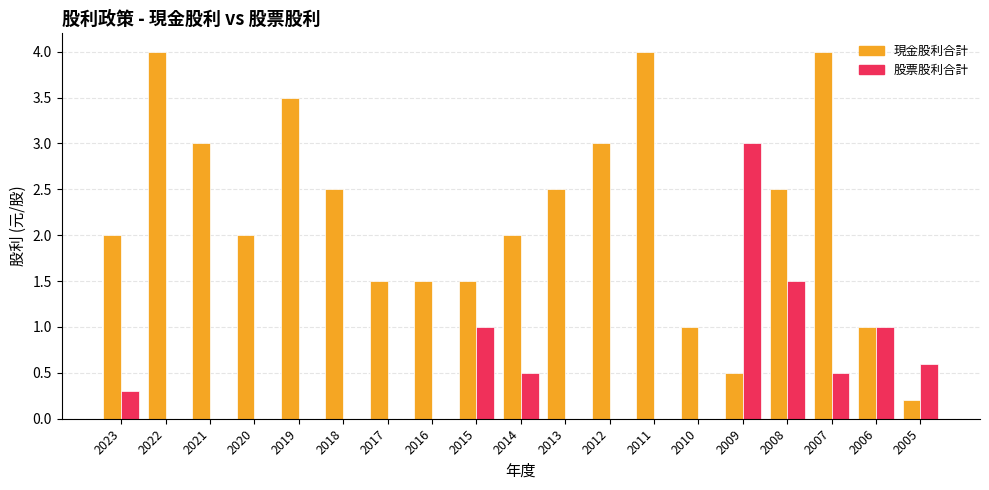

Reading right to left, extract all data points from this chart.

現金股利合計: 2005=0.2	2006=1.0	2007=4.0	2008=2.5	2009=0.5	2010=1.0	2011=4.0	2012=3.0	2013=2.5	2014=2.0	2015=1.5	2016=1.5	2017=1.5	2018=2.5	2019=3.5	2020=2.0	2021=3.0	2022=4.0	2023=2.0
股票股利合計: 2005=0.6	2006=1.0	2007=0.5	2008=1.5	2009=3.0	2010=0.0	2011=0.0	2012=0.0	2013=0.0	2014=0.5	2015=1.0	2016=0.0	2017=0.0	2018=0.0	2019=0.0	2020=0.0	2021=0.0	2022=0.0	2023=0.3